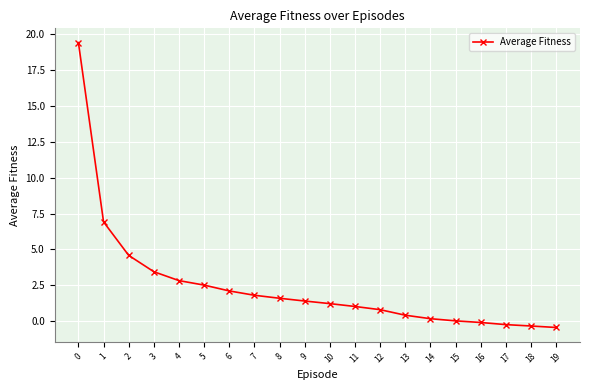

The chart shows a value of 1.3 at 2. True or false?

False